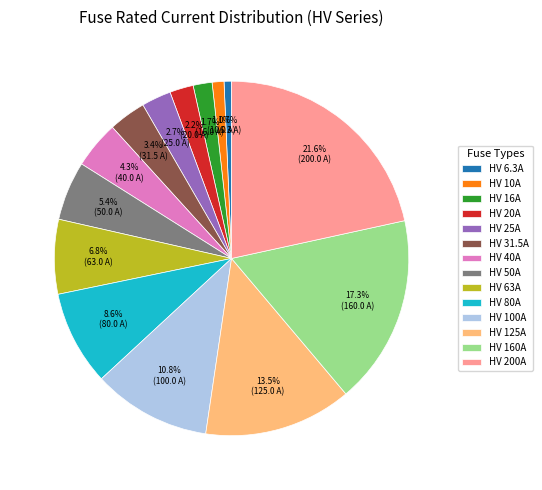

To the nearest percent, what is the average slice percentage?

7%